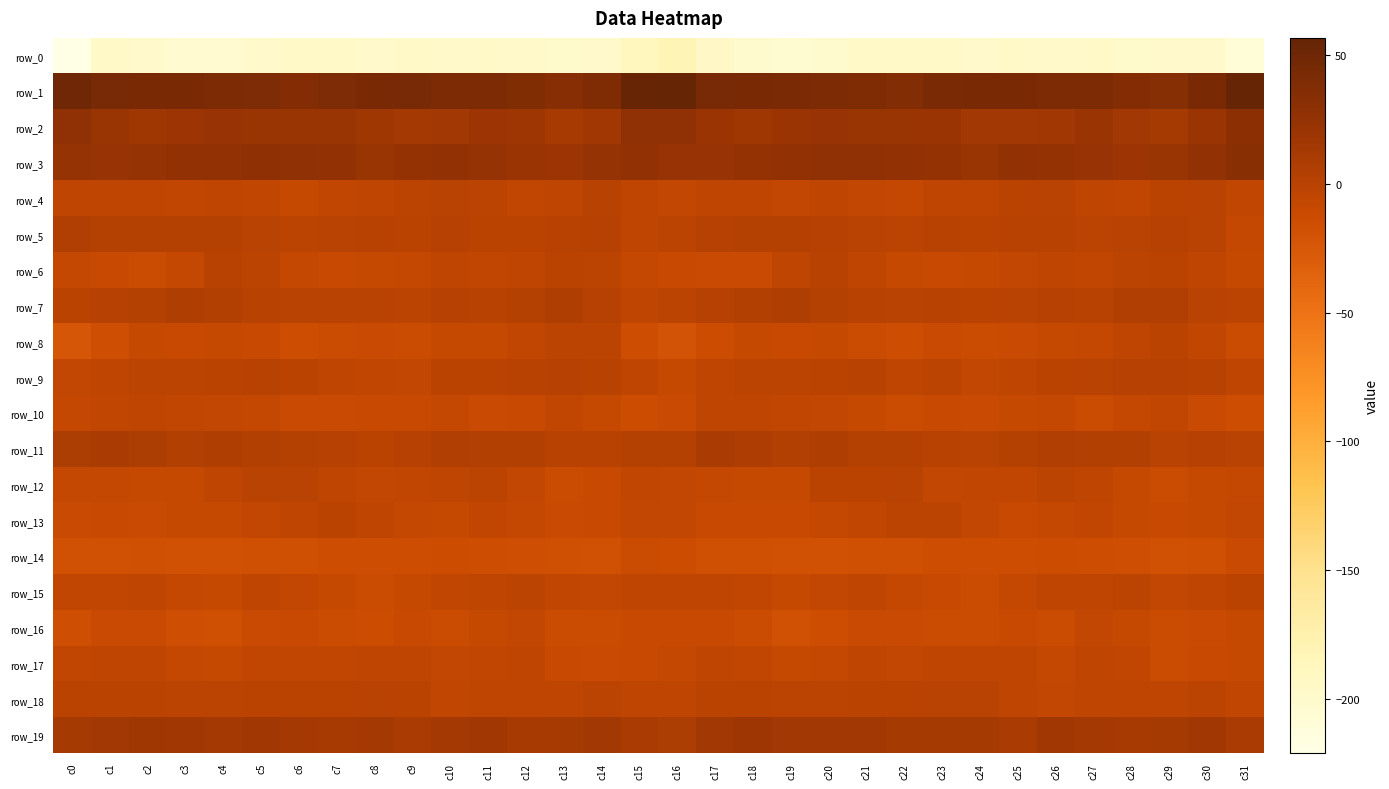

Is the value of row_17 at c21 greater than the value of row_7 at c1?

No